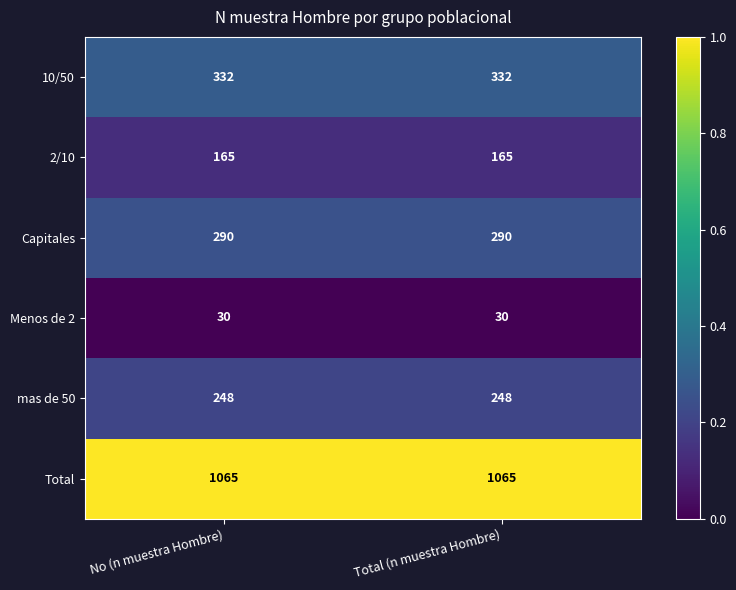

What is the spread (max minus min) of values at No (n muestra Hombre)?

1035